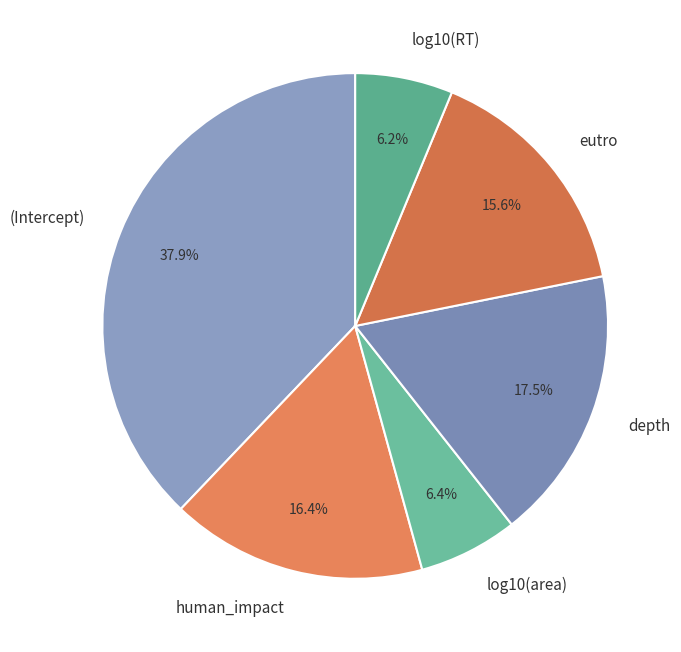

What is the largest slice in the pie chart?

(Intercept)